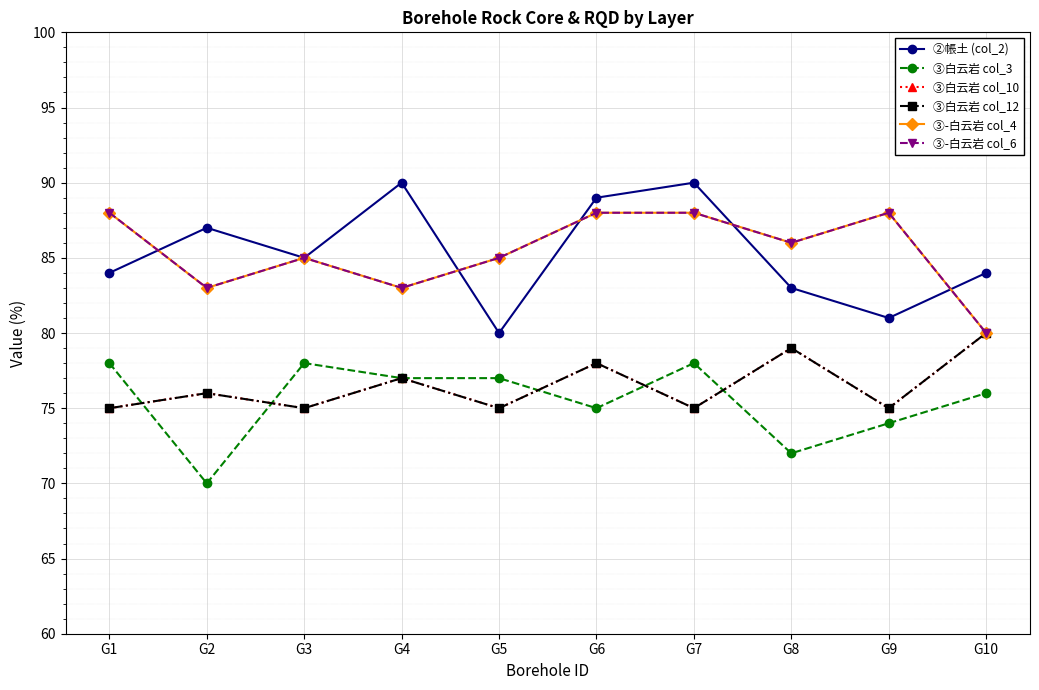

Rank the series at G10 from lowest to highest value.

③白云岩 col_3, ③白云岩 col_10, ③白云岩 col_12, ③-白云岩 col_4, ③-白云岩 col_6, ②帳土 (col_2)